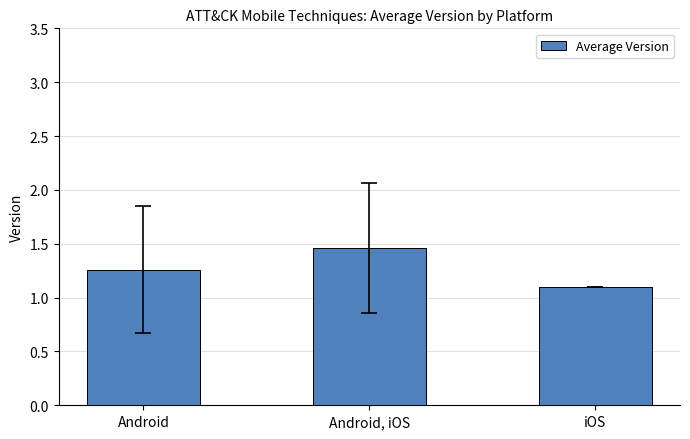

What is the sum of all values?

3.8